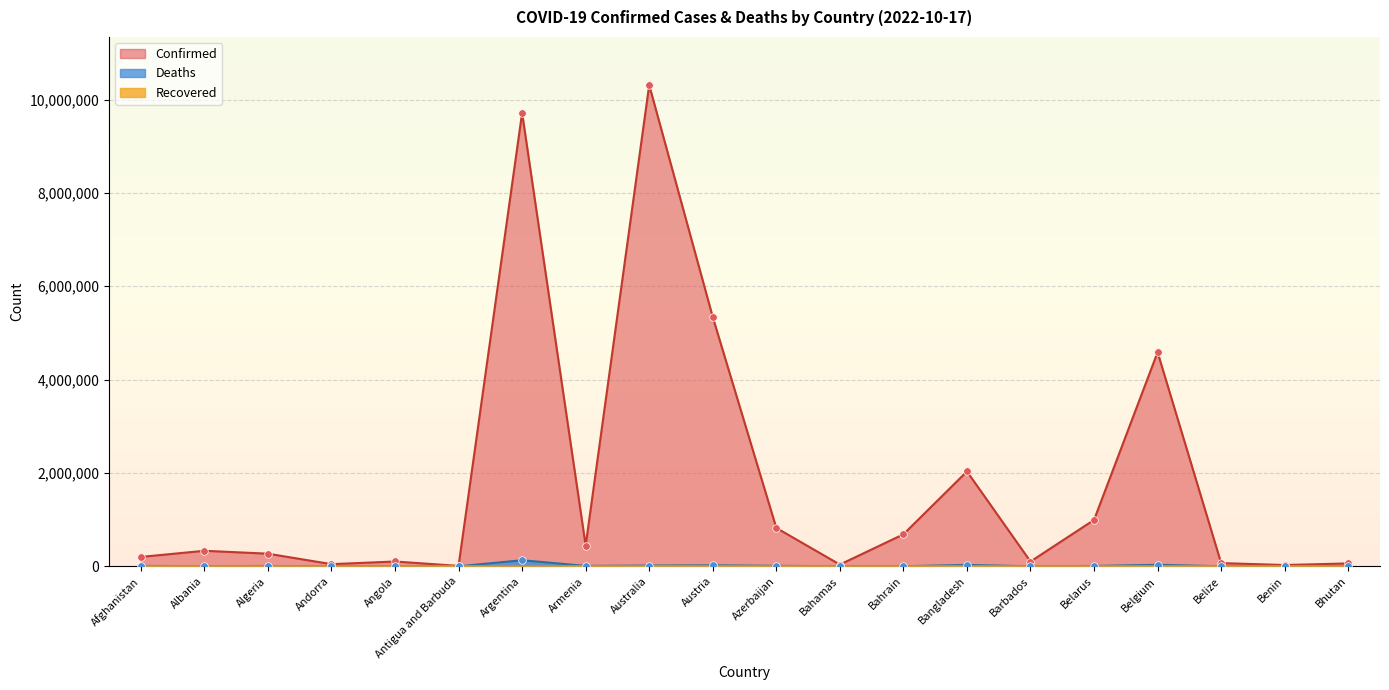

At how many categories does at least one series exceed 9650467?

2